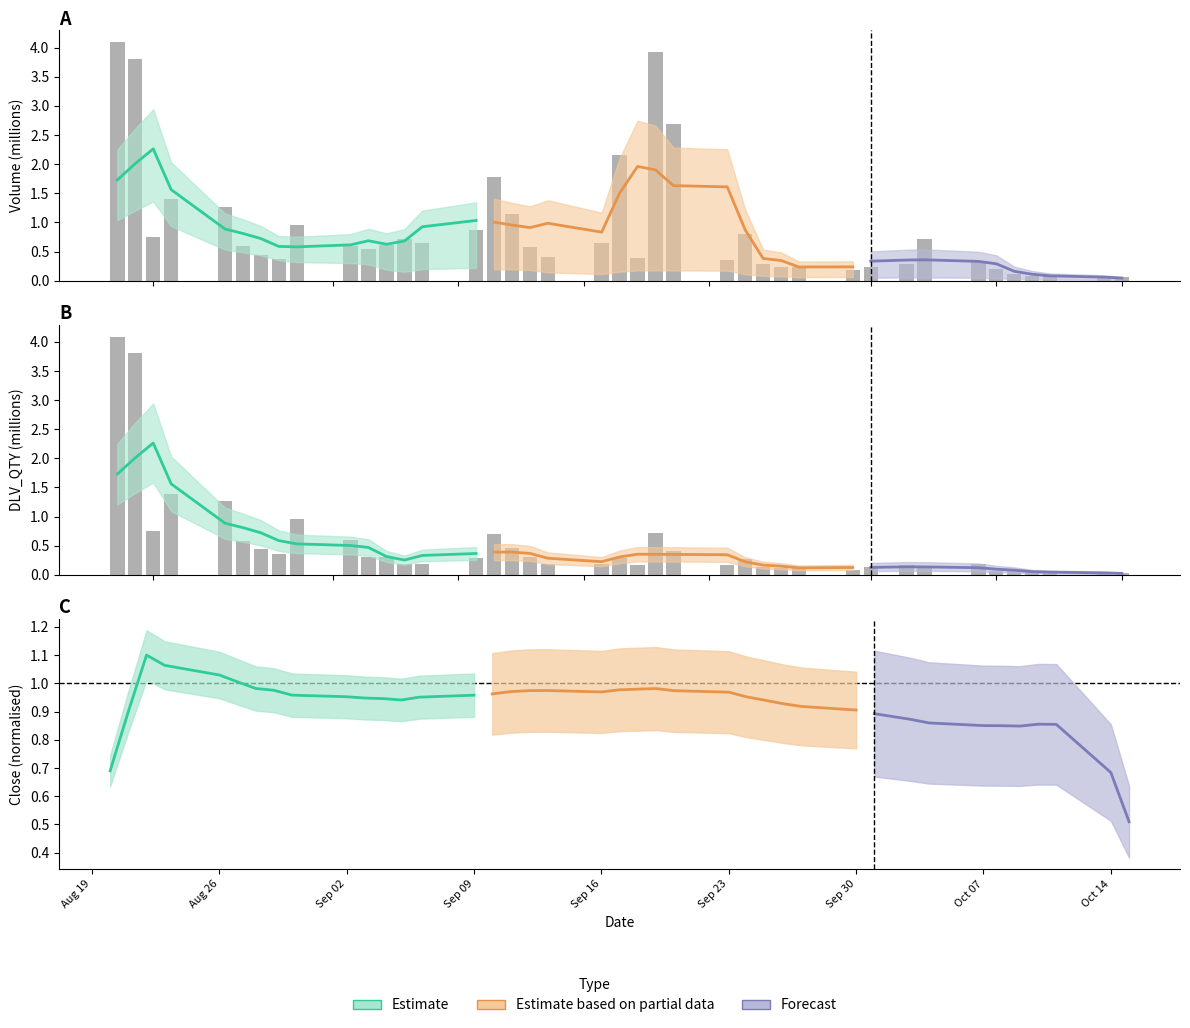

Rank the series by their maximum value, from lowest to highest.

Volume, DLV_QTY